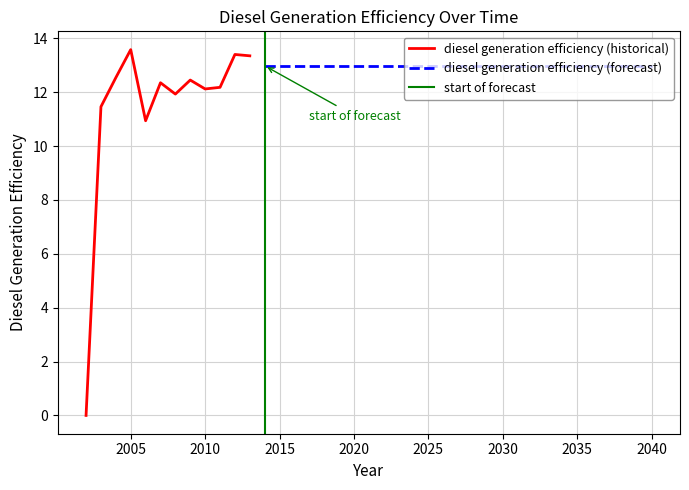

What is the average value?

12.5